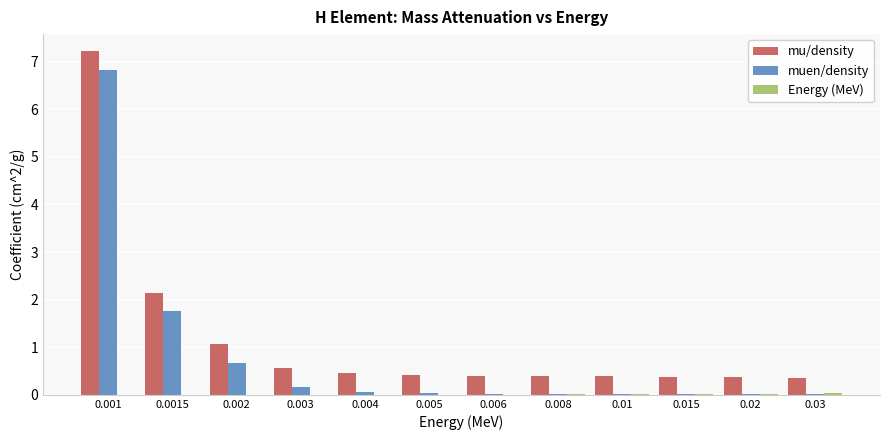

The value of muen/density at 0.008 is 0.0. True or false?

True